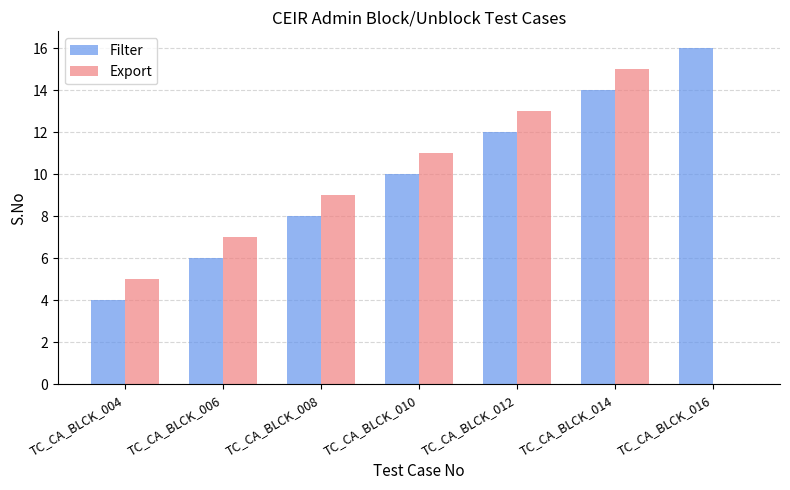

The Export series shows 10 at TC_CA_BLCK_014. True or false?

False